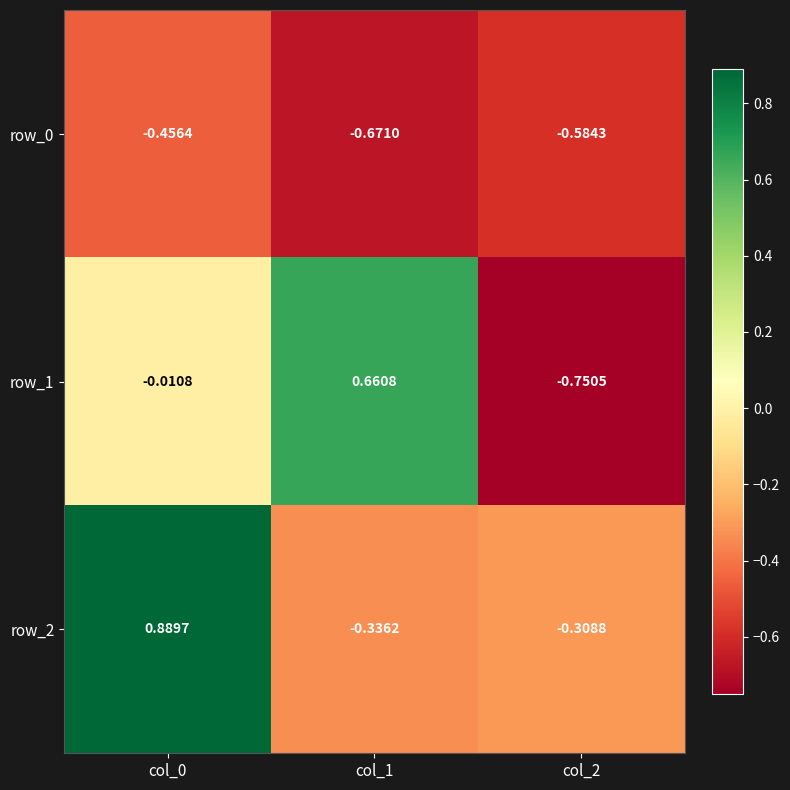

True or false: row_2 has a value of 0.9 at col_0.

True